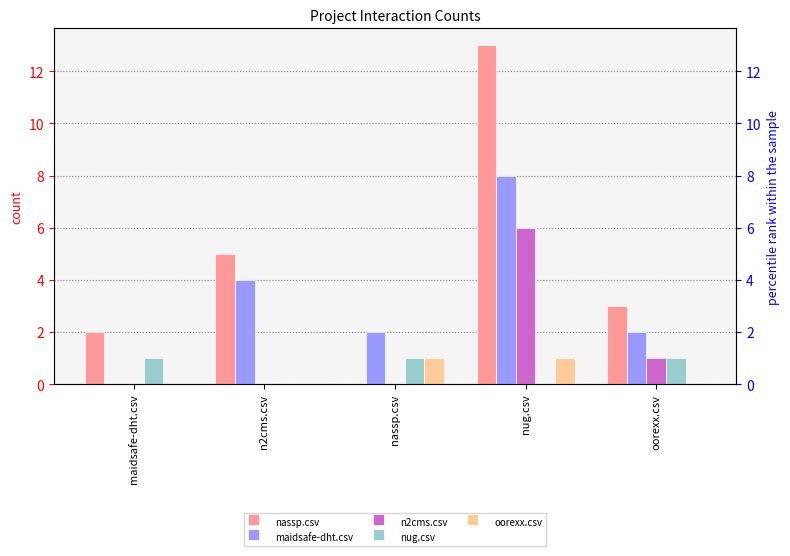

What is the sum of the nug.csv values at nassp.csv and maidsafe-dht.csv?

2